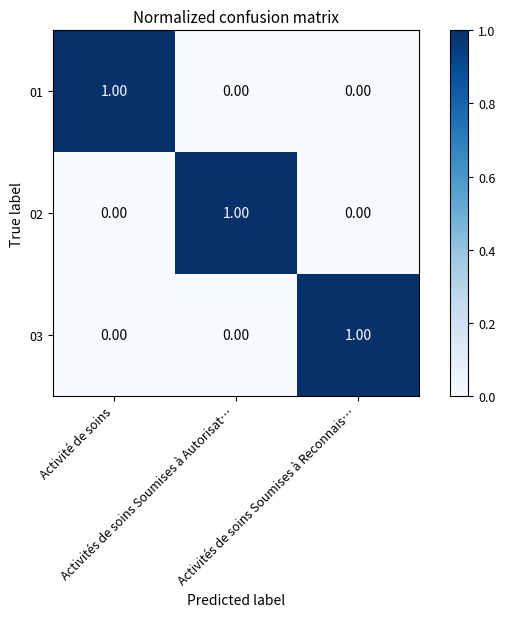

Reading right to left, what are all the values shown in this chart?

01: Activités de soins Soumises à Reconnais…=0	Activités de soins Soumises à Autorisat…=0	Activité de soins=1
02: Activités de soins Soumises à Reconnais…=0	Activités de soins Soumises à Autorisat…=1	Activité de soins=0
03: Activités de soins Soumises à Reconnais…=1	Activités de soins Soumises à Autorisat…=0	Activité de soins=0